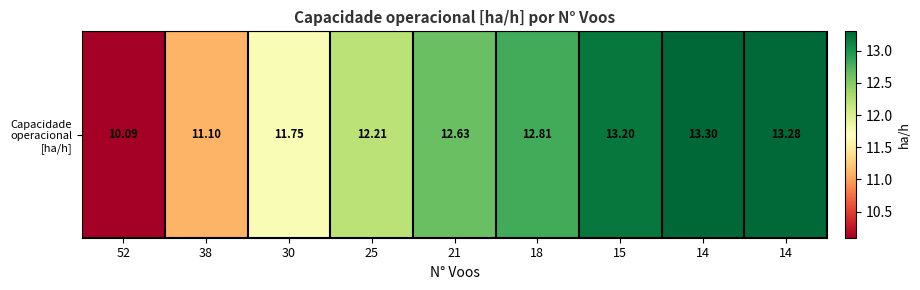

What is the difference between the maximum and second lowest values?

2.2